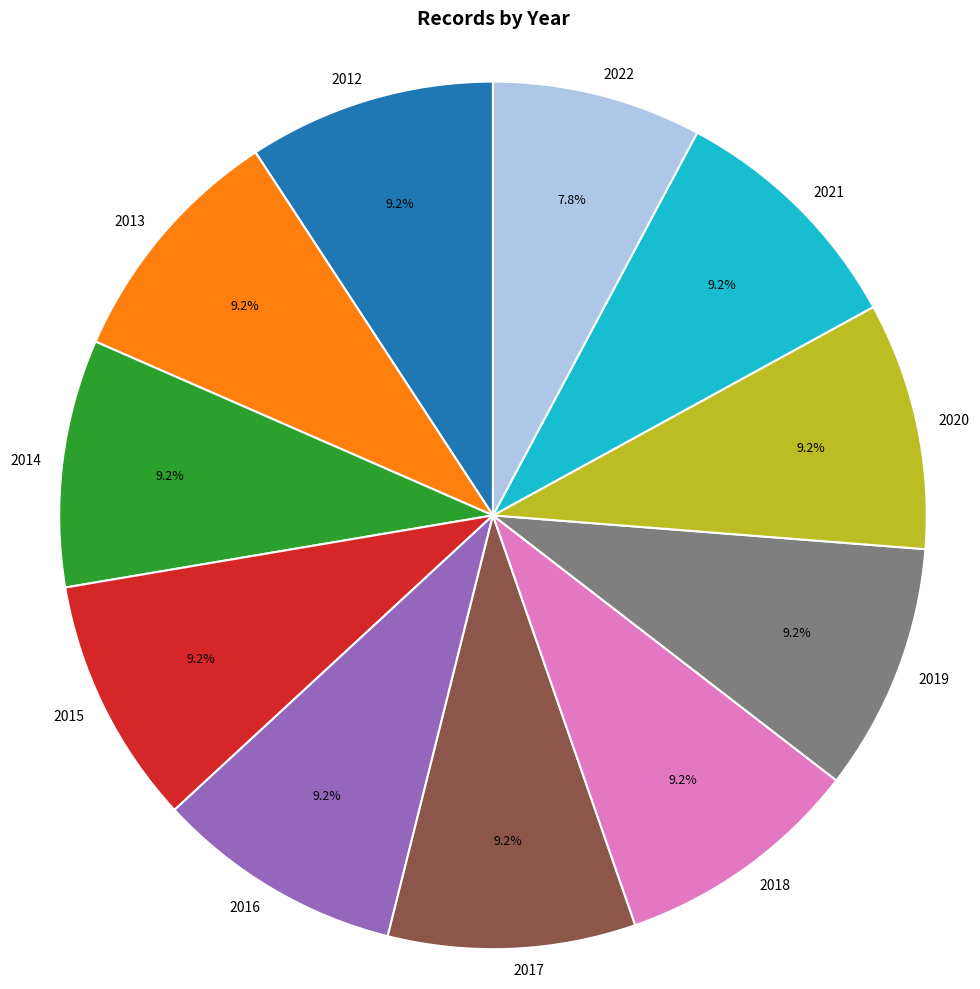

To the nearest percent, what percentage of the pie is 2017?

9%